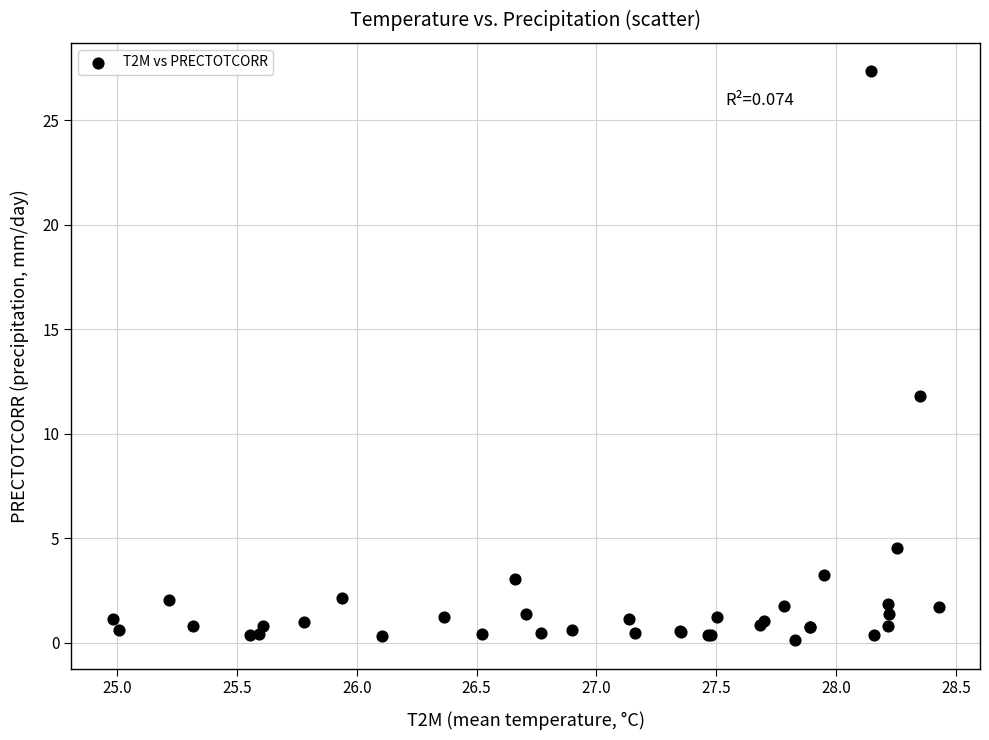

What Y value in the scatter plot is closest to 13?

11.8